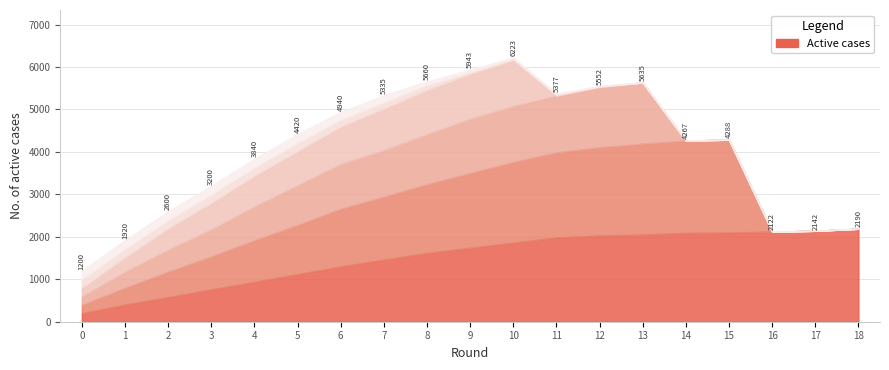

True or false: II-TE has a value of 139 at 17.

False